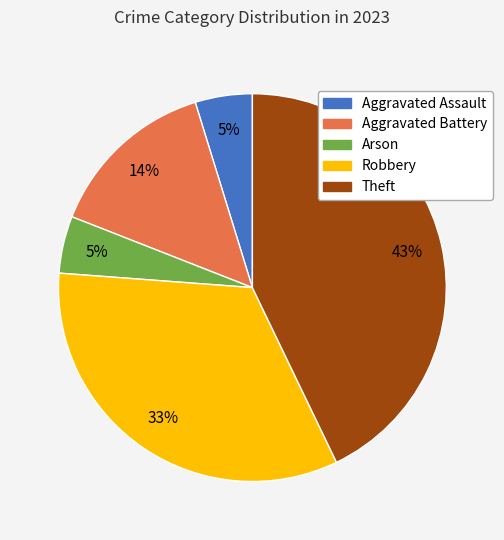

The Aggravated Battery slice represents 5% of the pie. True or false?

False